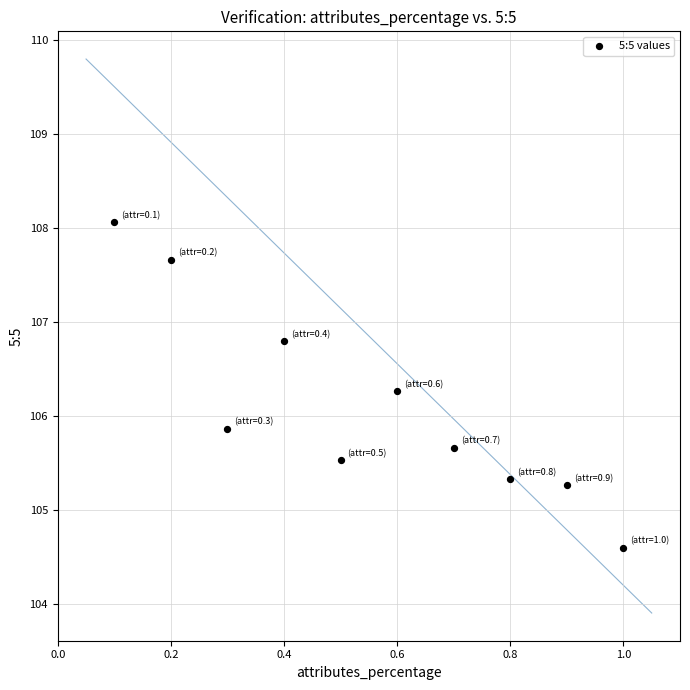

What is the range of X values (max minus min)?

0.9